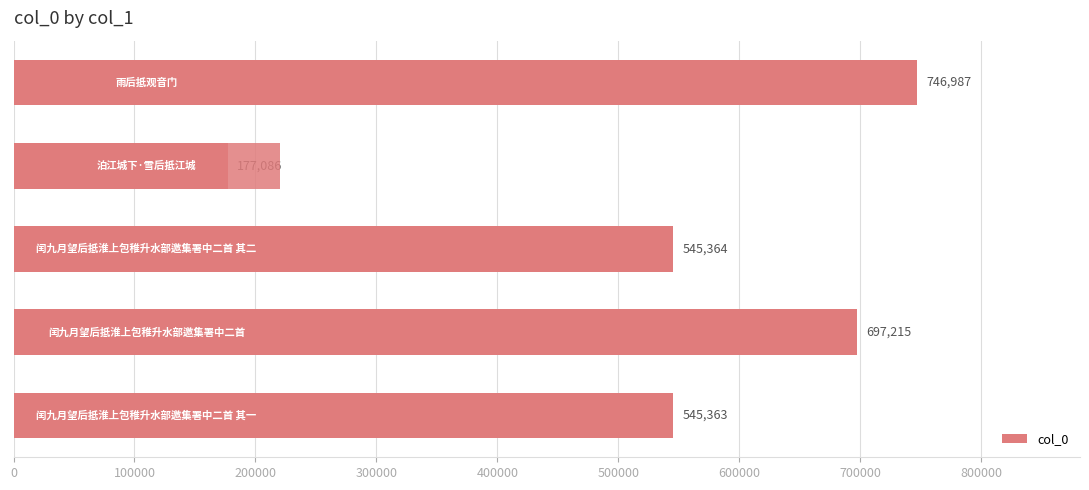

Reading left to right, what are all the values shown in this chart?

0=746987	100000=177086	200000=545364	300000=697215	400000=545363